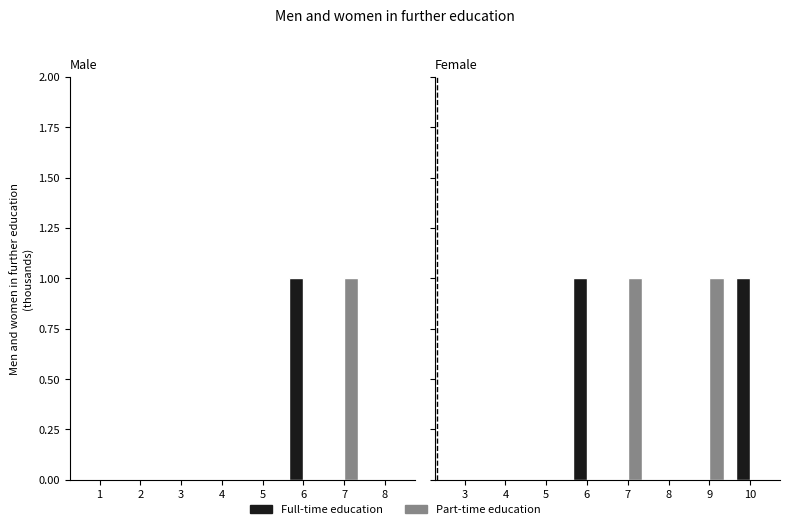

What is the difference between the maximum and minimum values in the Part-time education series?

1